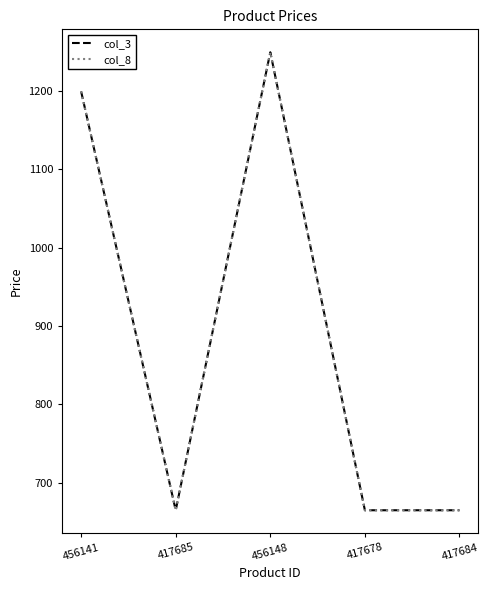

At which category does col_8 reach its first local peak?

456148